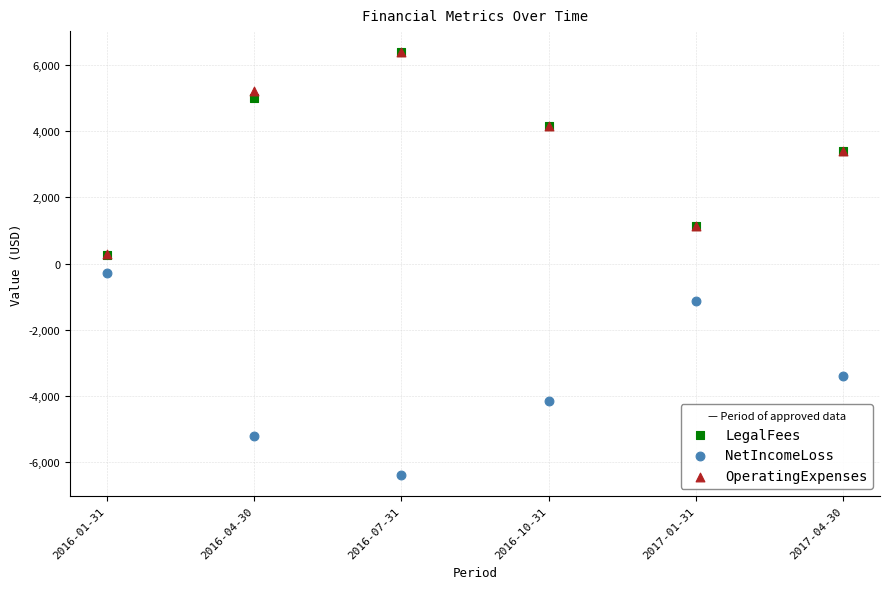

What are all the series names shown in the legend?

LegalFees, NetIncomeLoss, OperatingExpenses